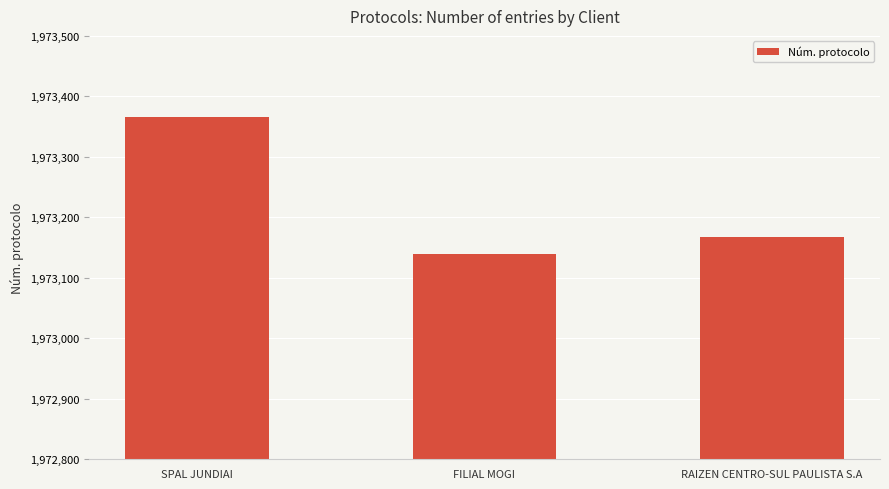

The chart shows a value of 3154096 at SPAL JUNDIAI. True or false?

False